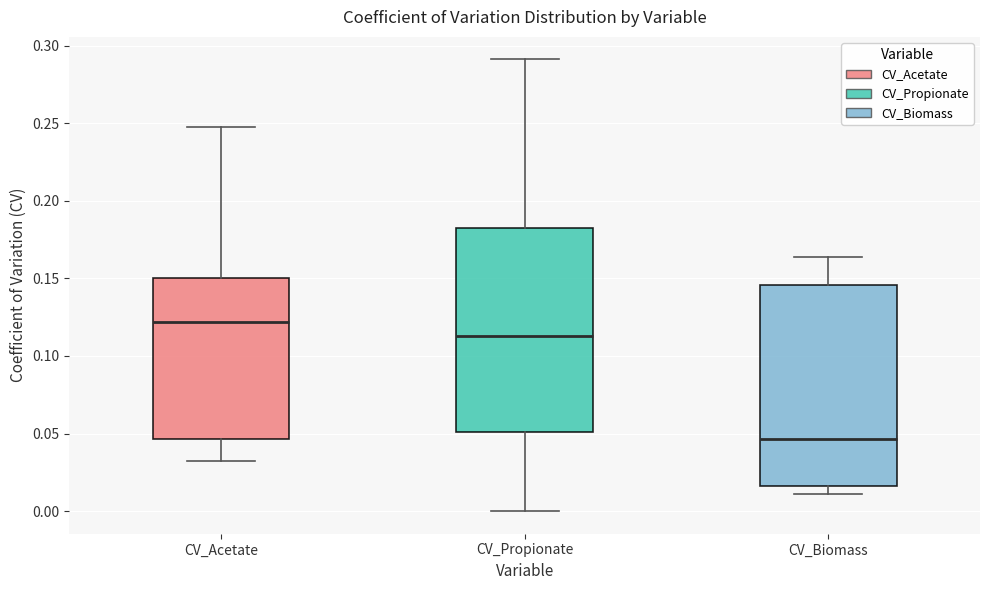

Where does the upper whisker of the box for CV_Biomass end on the y-axis? The values are not printed on the chart, so give them approximately, as read against the axis.

0.165